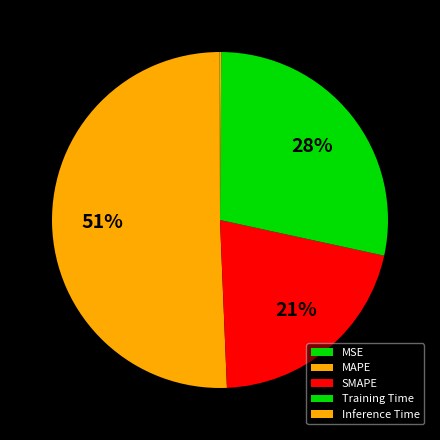

To the nearest percent, what is the difference between the largest and smallest slice percentages?

51%